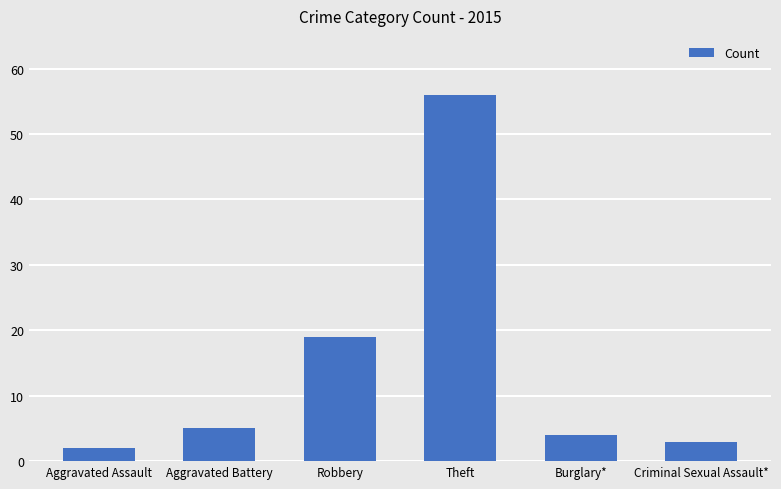

Reading left to right, list all the values displayed in this chart.

2	5	19	56	4	3